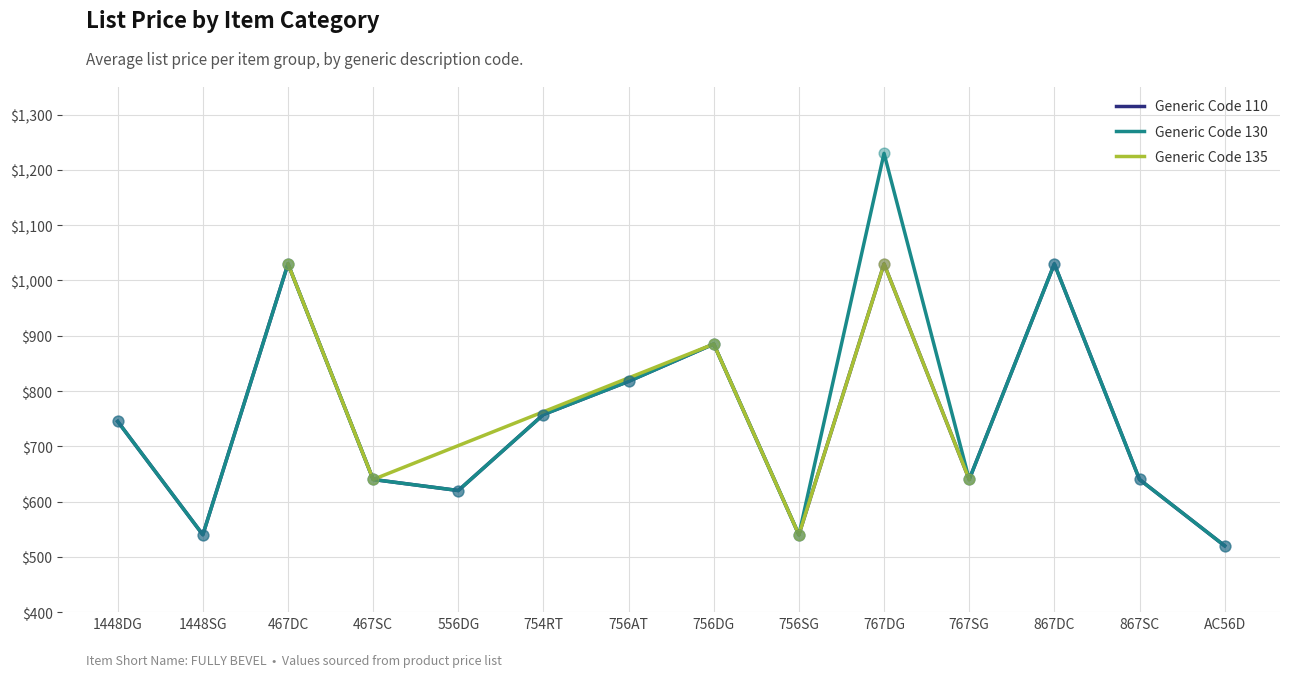

What is the ratio of the value at 110 to the value at 130?

1.0